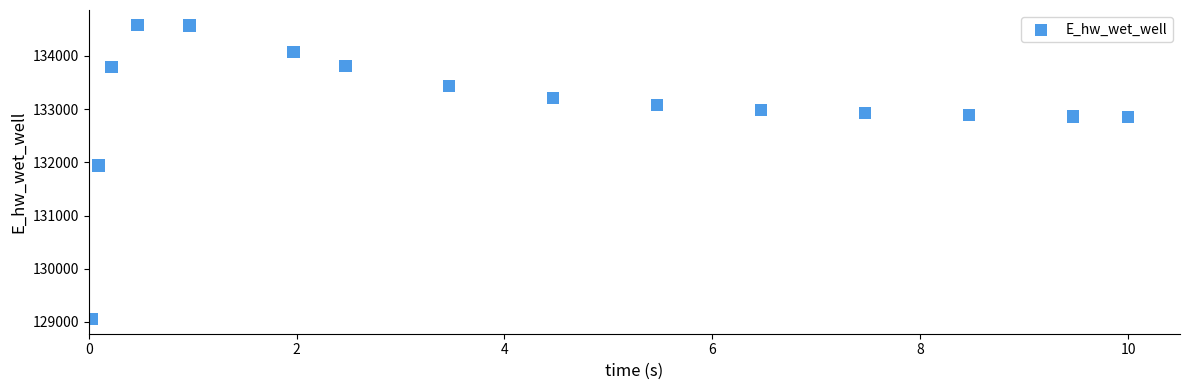

What Y value in the scatter plot is closest to 131821?

131941.6